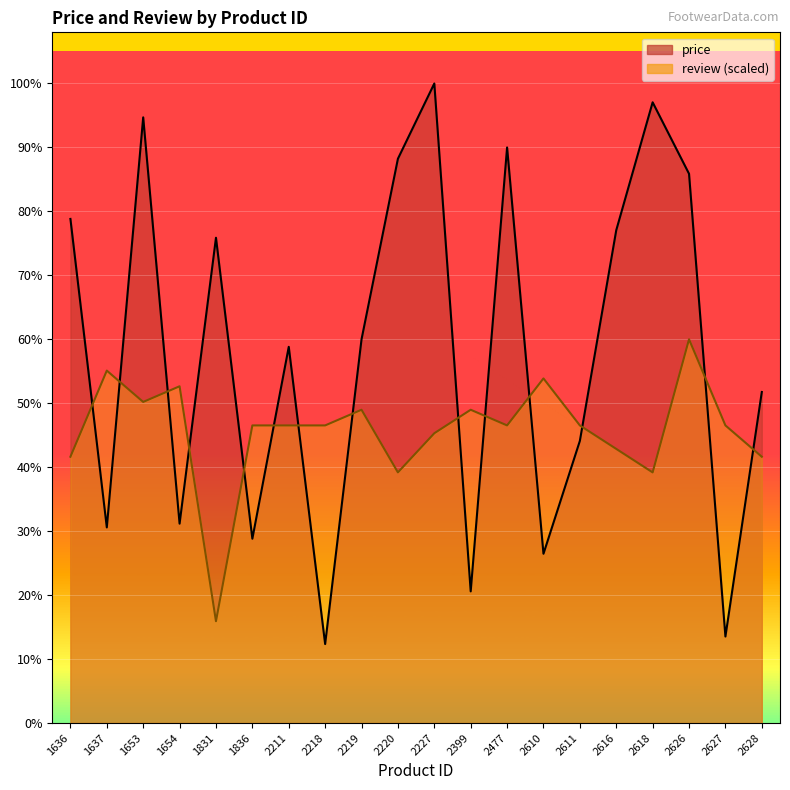

What is the spread (max minus min) of values at 2611?

205.6